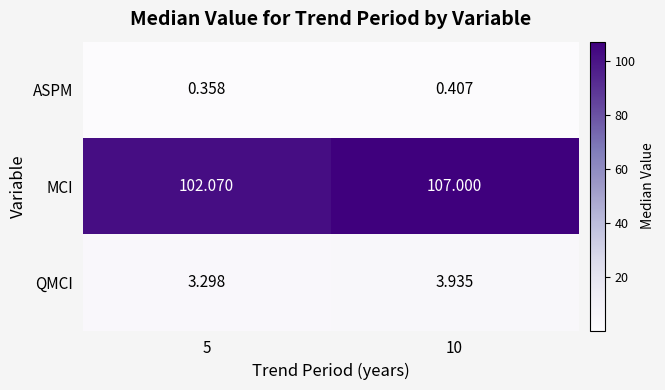

Which label corresponds to the smallest value in the chart?

5